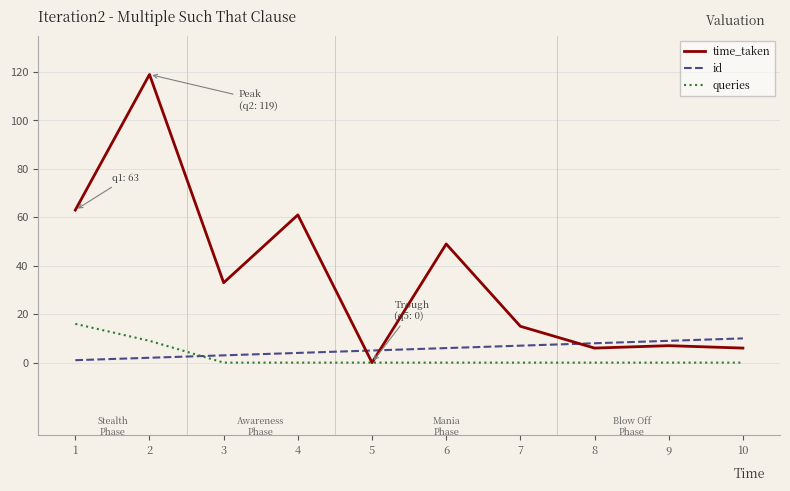

What are all the series names shown in the legend?

time_taken, id, queries